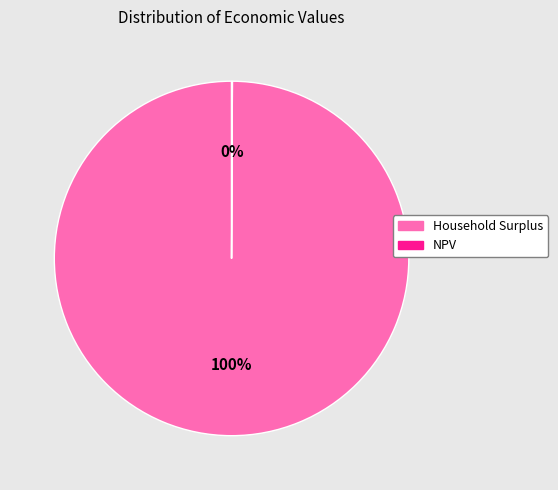

The Household Surplus slice represents 100% of the pie. True or false?

True